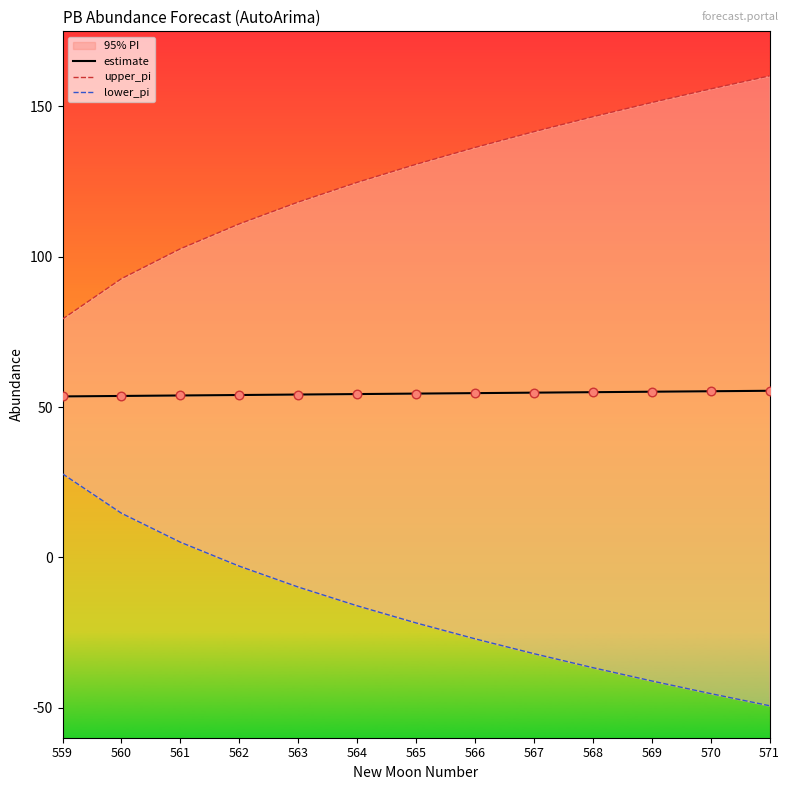

What are all the series names shown in the legend?

estimate, upper_pi, lower_pi